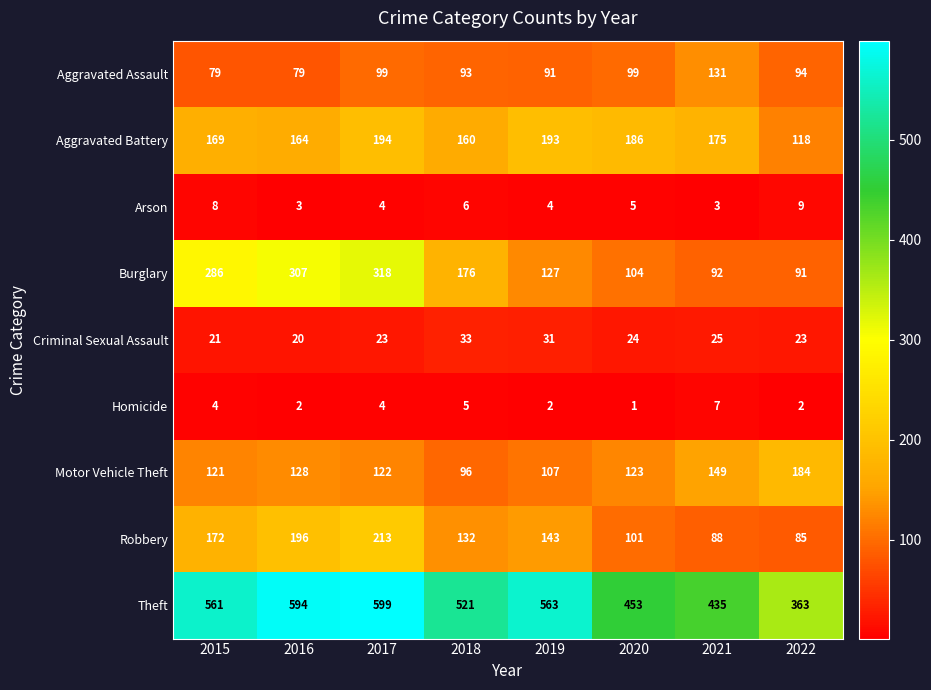

Count the Arson values in the range 4 to 8.

5